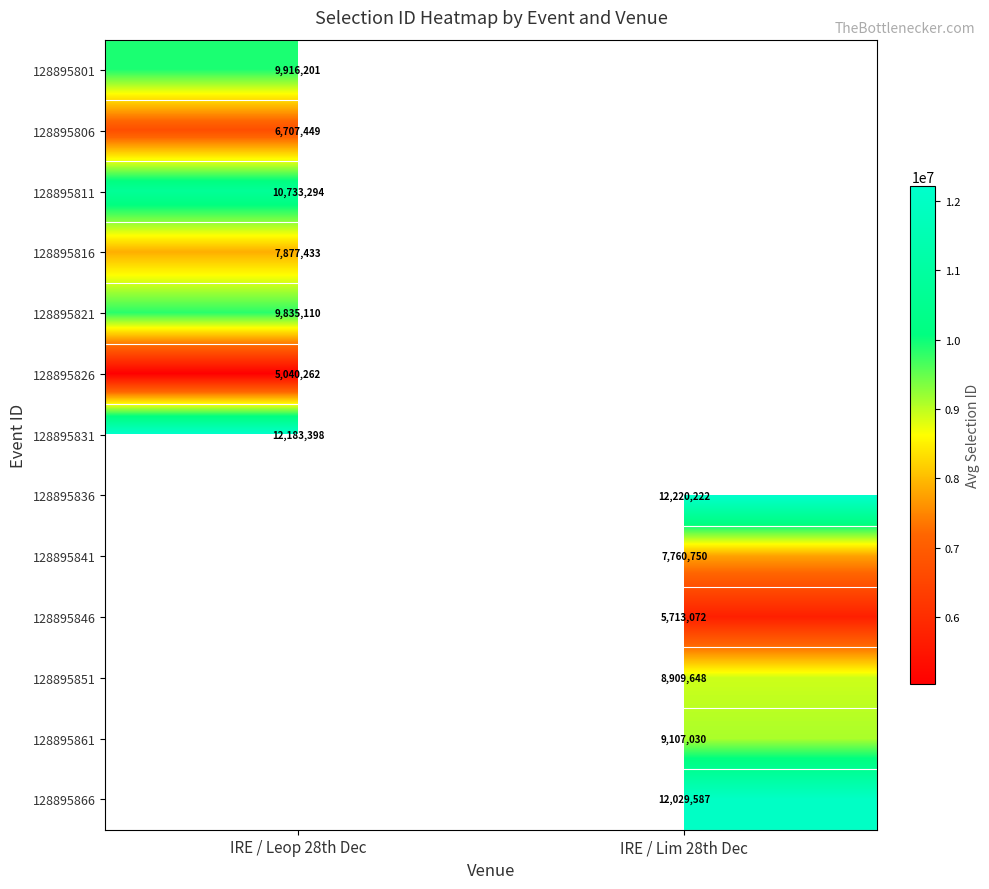

What is the minimum value shown in the chart?

5040262.5